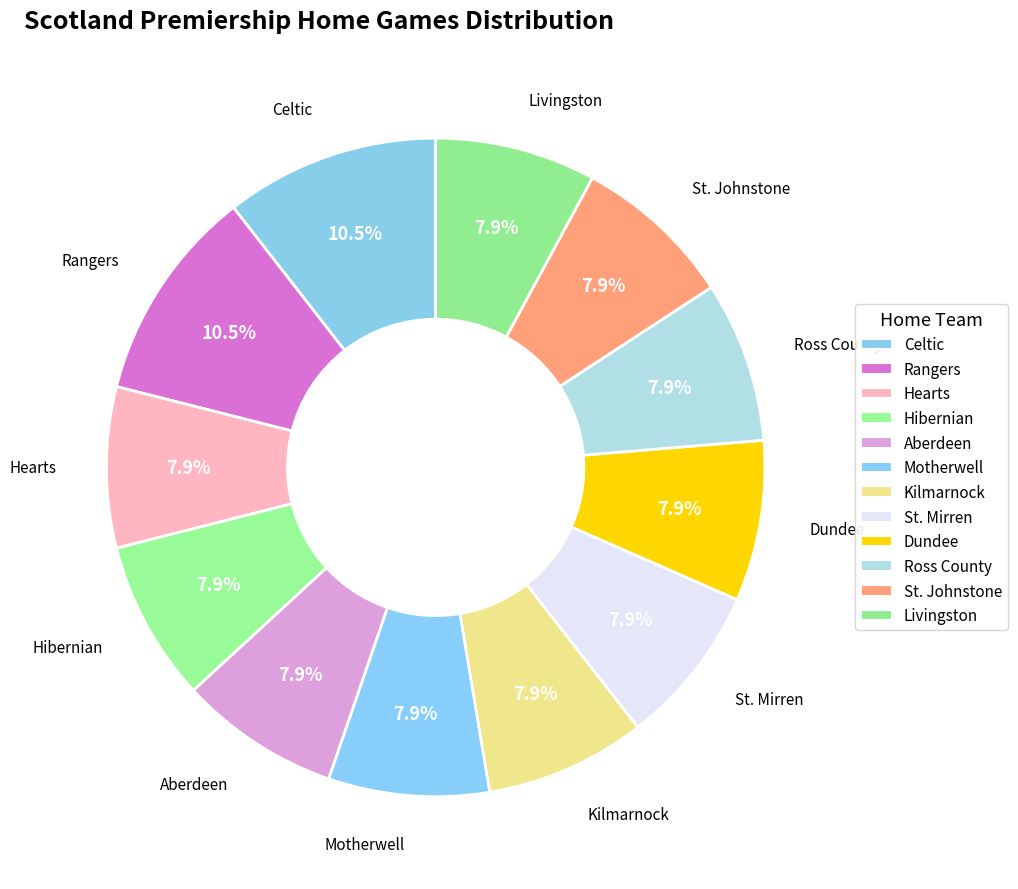

What percentage is the Aberdeen slice, to the nearest percent?

8%